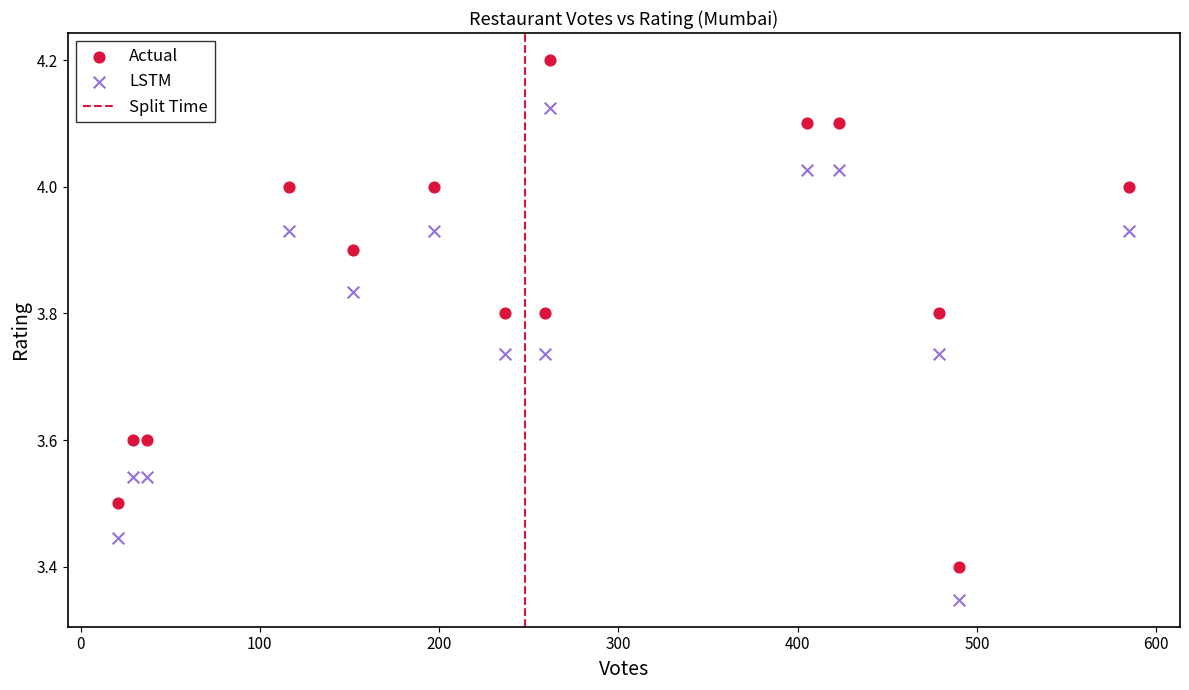

Which series contains the lowest Y value?

LSTM